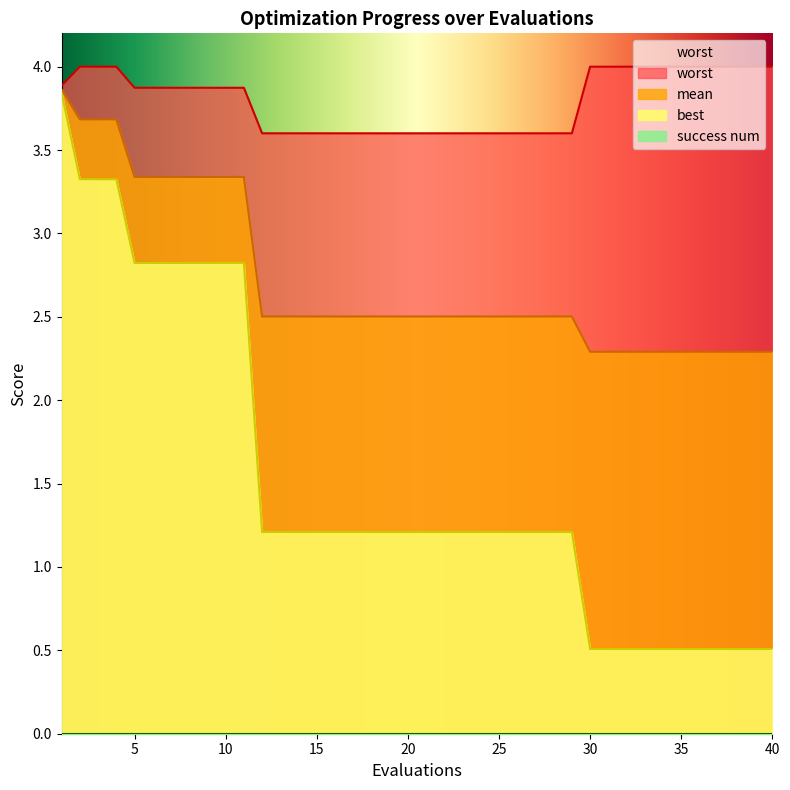

What is the total value across all series at 21?

7.3